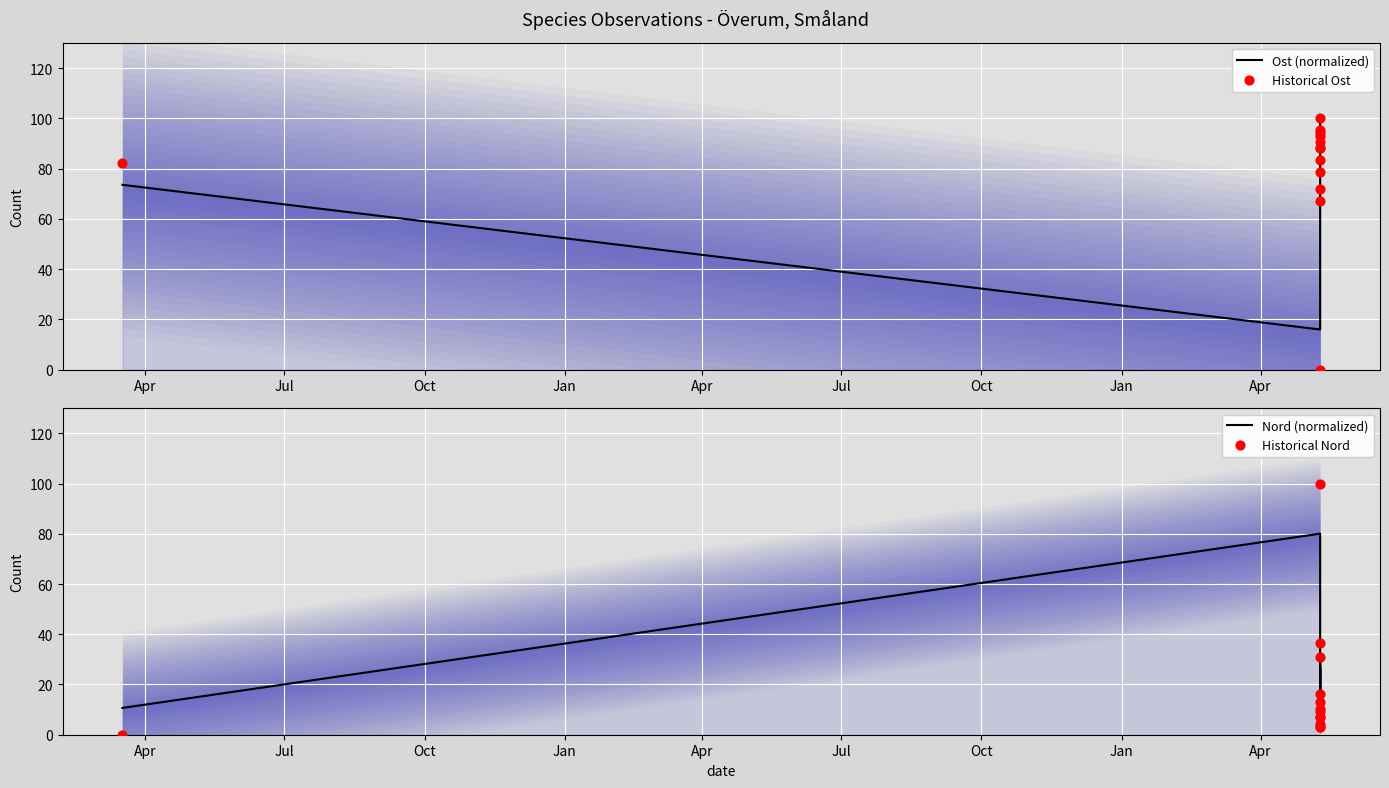

Which series has the widest spread of Y values?

Historical Ost